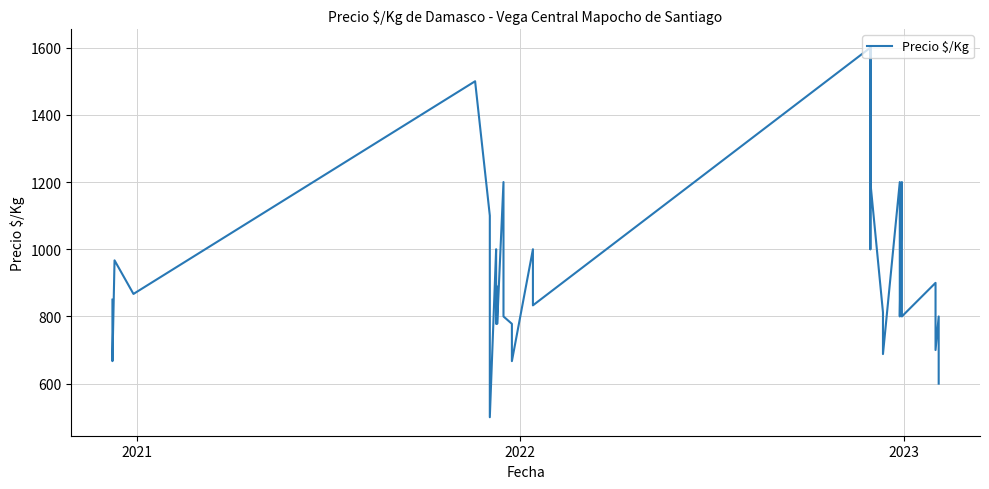

What is the sum of all values?

38496